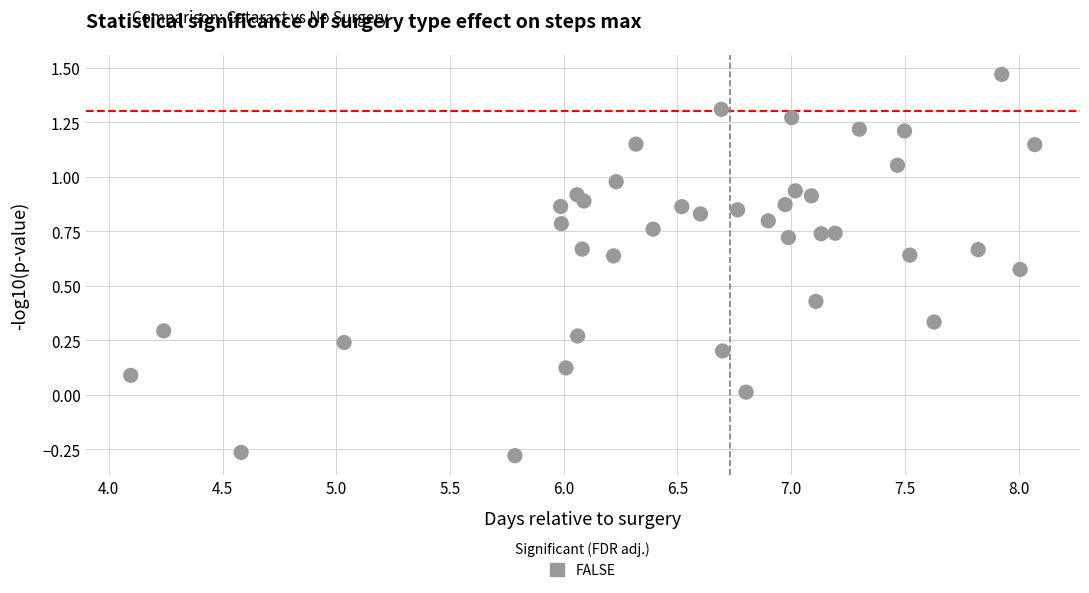

What is the range of X values (max minus min)?

4.0